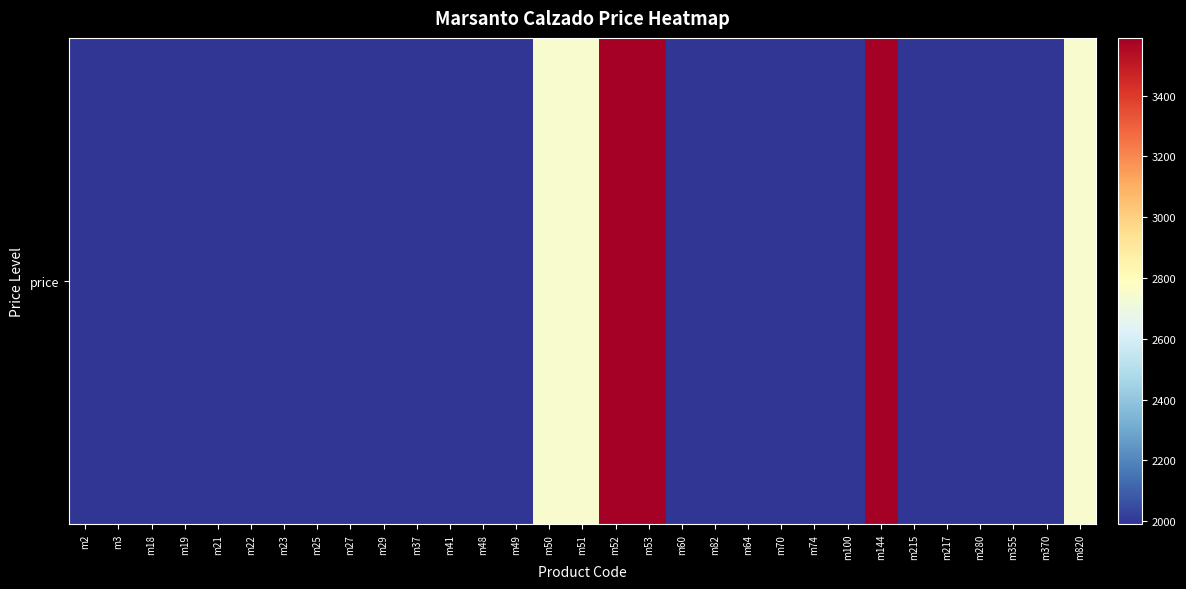

At which category does the chart reach its minimum across all series?

m2